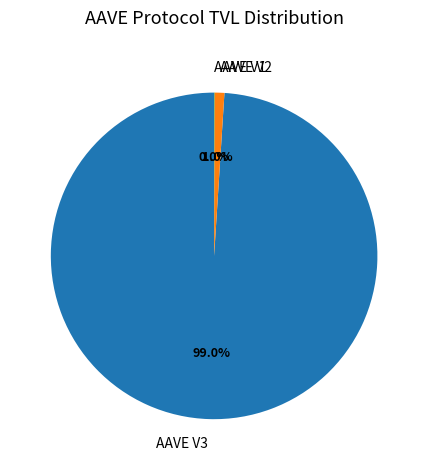

Which slice is the largest?

AAVE V3